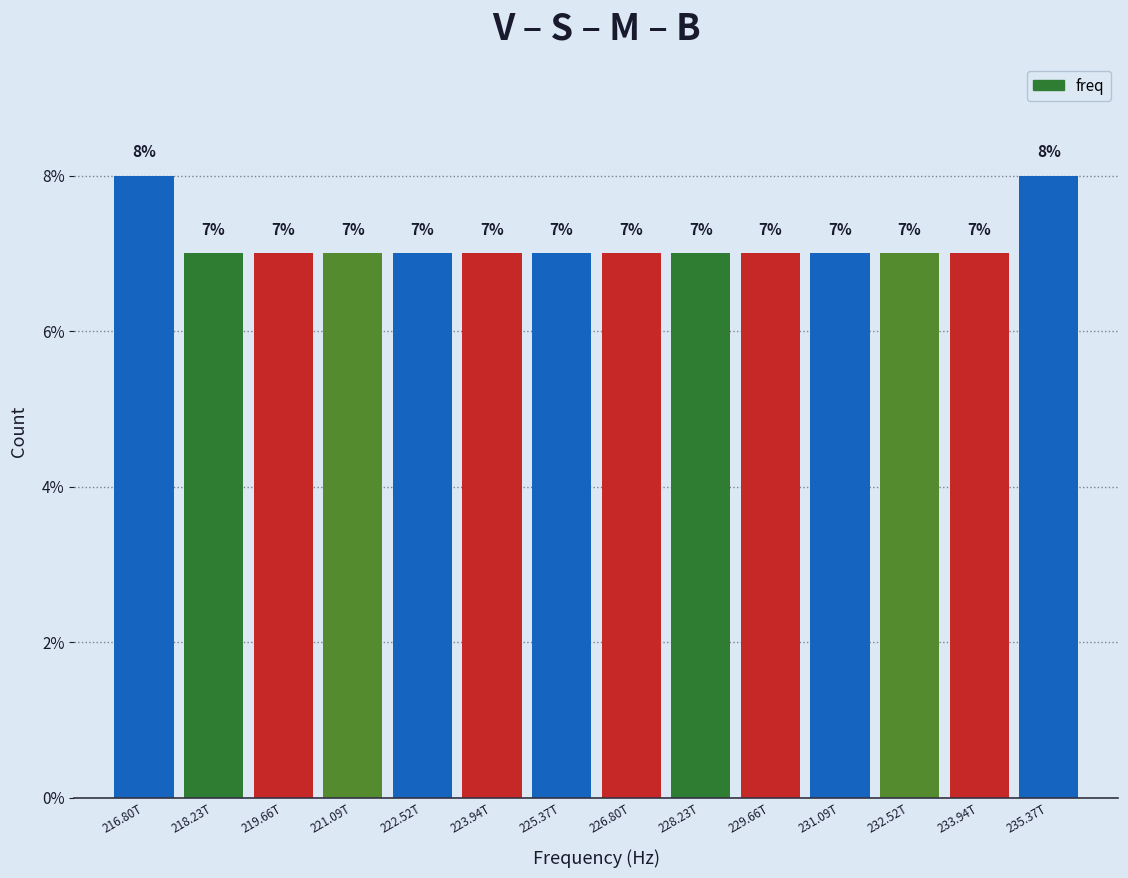

Reading left to right, what are all the values shown in this chart?

8	7	7	7	7	7	7	7	7	7	7	7	7	8